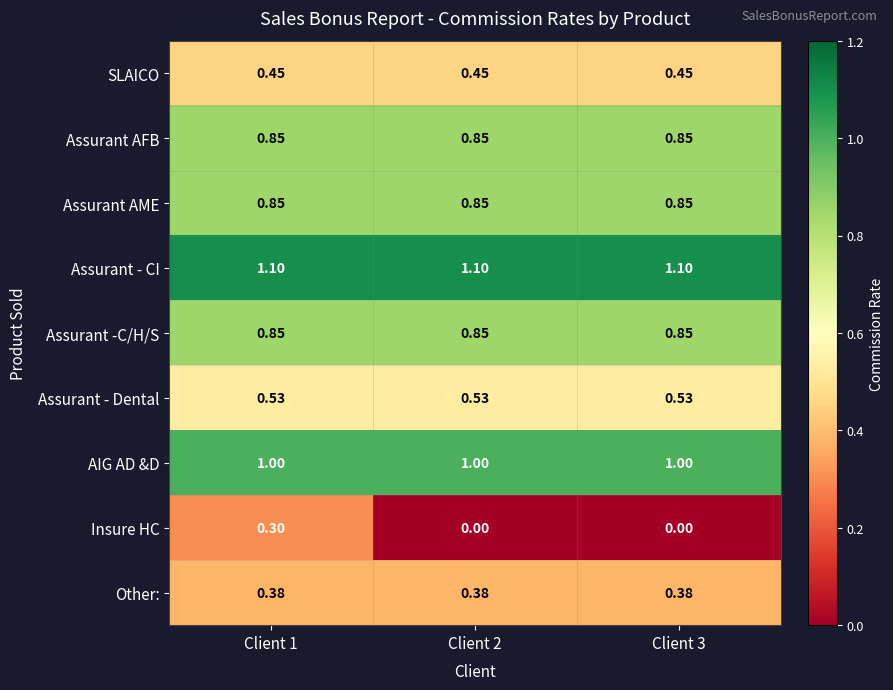

Between Client 1 and Client 3, which series saw the biggest shift?

Insure HC